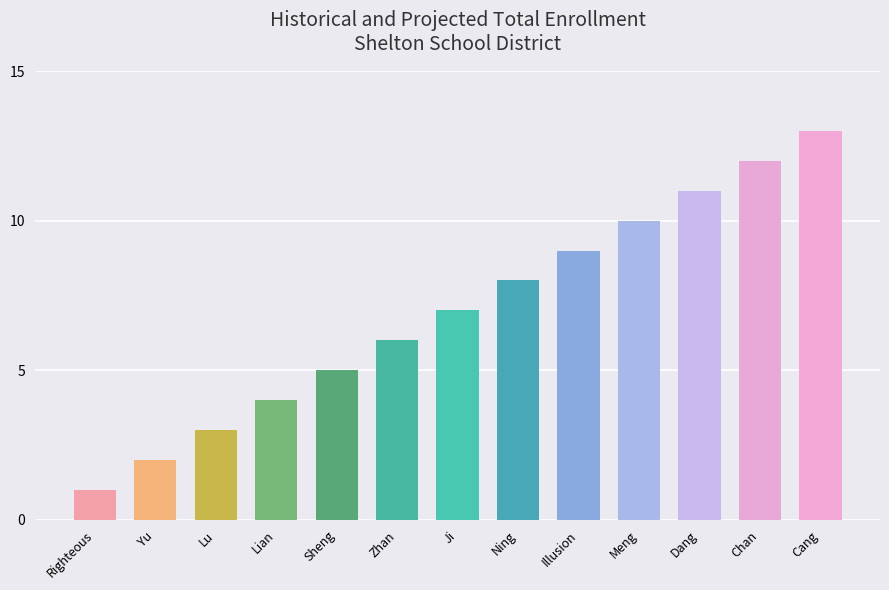

How many bars are there in total?

13